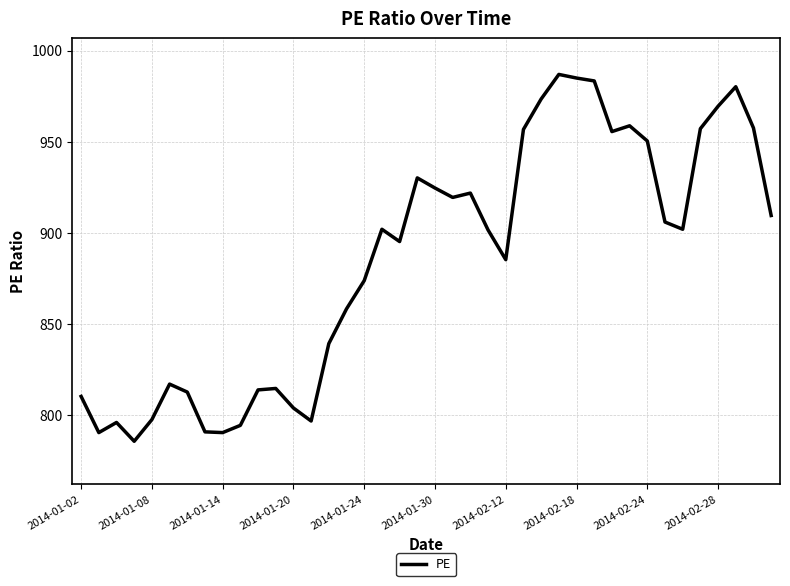

What is the smallest value displayed?

785.5